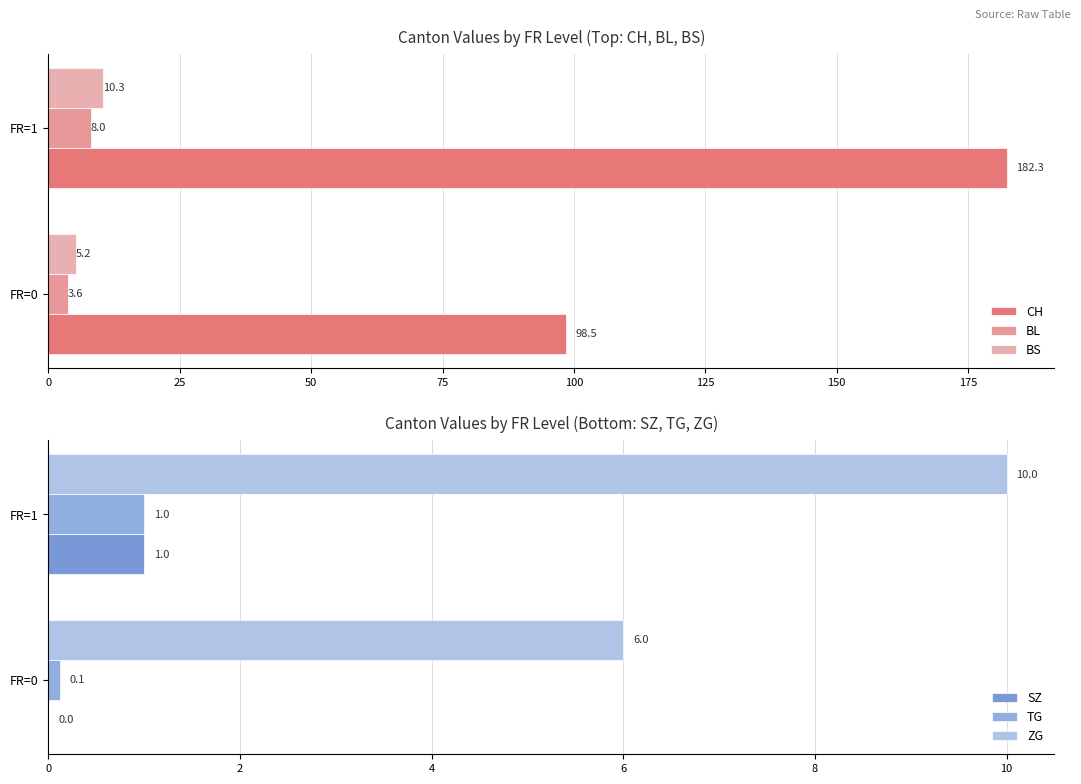

Which series has the largest total across all categories?

CH